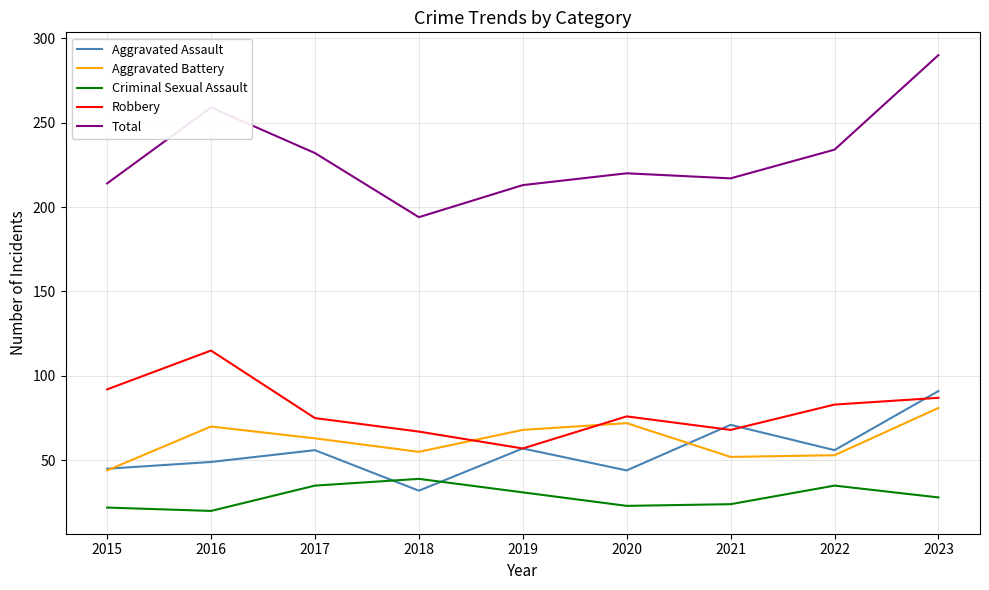

Which series has the widest spread of values?

Total